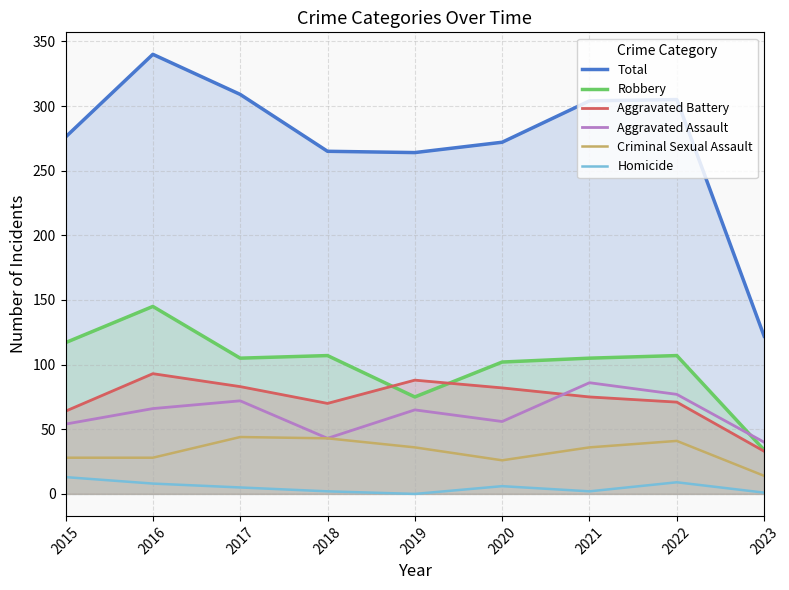

How many values in the Homicide series are below 5?

4